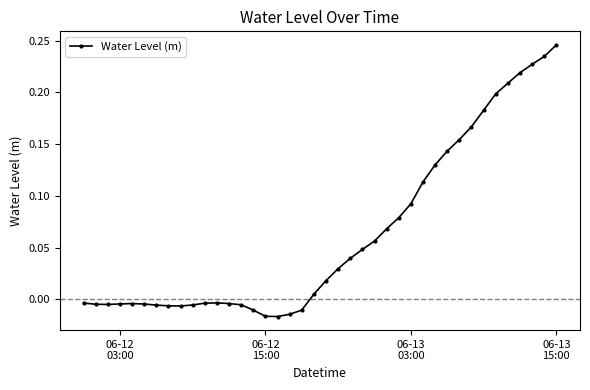

What is the difference between the maximum and minimum values?

0.3